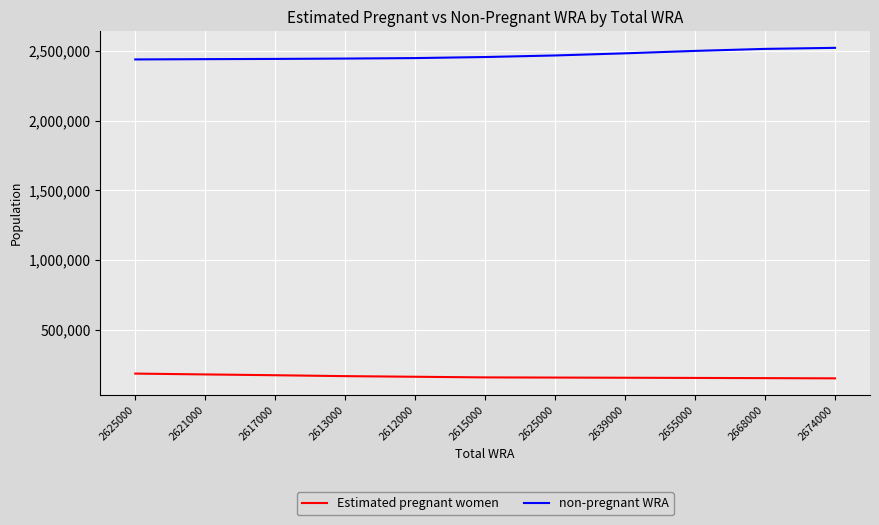

How many lines are shown in the chart?

2